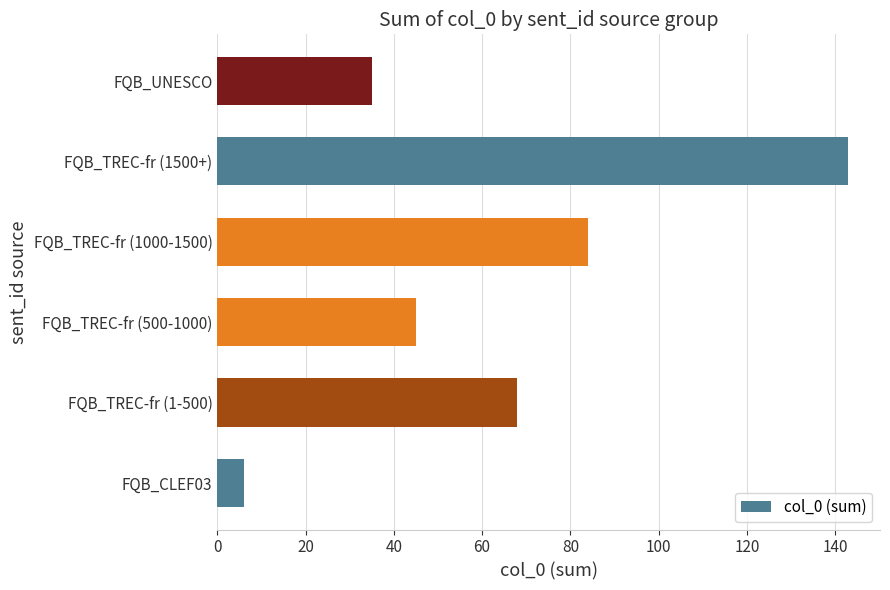

Rank the categories by value from lowest to highest.

FQB_CLEF03, FQB_UNESCO, FQB_TREC-fr (500-1000), FQB_TREC-fr (1-500), FQB_TREC-fr (1000-1500), FQB_TREC-fr (1500+)